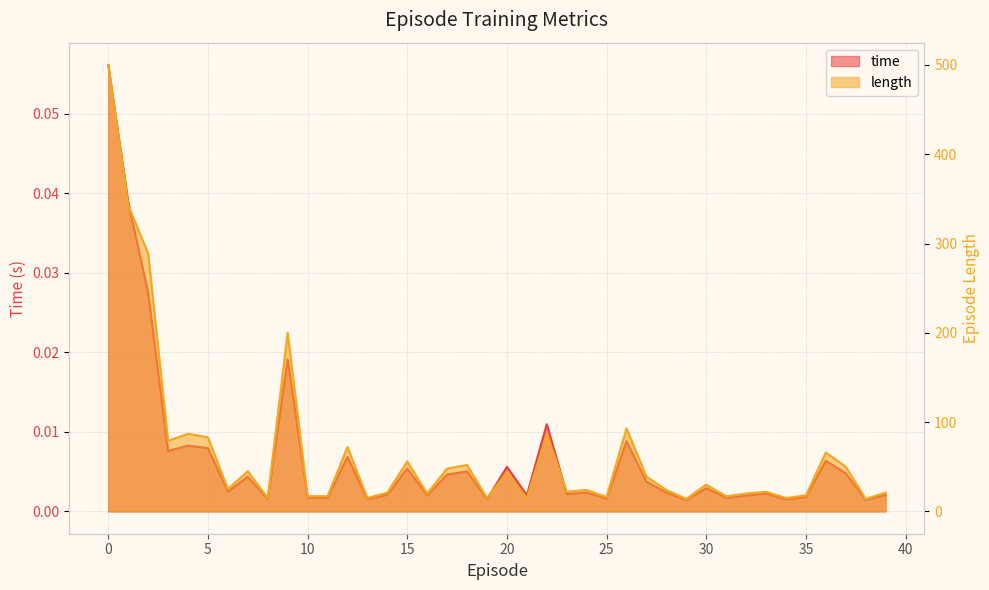

Reading right to left, transcribe all the data shown in this chart.

time: 0.0	0.0	0.0	0.0	0.0	0.0	0.0	0.0	0.0	0.0	0.0	0.0	0.0	0.0	0.0	0.0	0.0	0.0	0.0	0.0	0.0	0.0	0.0	0.0	0.0	0.0	0.0	0.0	0.0	0.0	0.0	0.0	0.0	0.0	0.0	0.0	0.0	0.0	0.0	0.1
length: 21.0	14.0	50.0	66.0	18.0	15.0	22.0	20.0	17.0	30.0	14.0	24.0	39.0	93.0	16.0	24.0	22.0	87.0	15.0	44.0	15.0	52.0	48.0	20.0	56.0	21.0	15.0	72.0	17.0	17.0	200.0	15.0	45.0	25.0	83.0	87.0	79.0	289.0	343.0	500.0